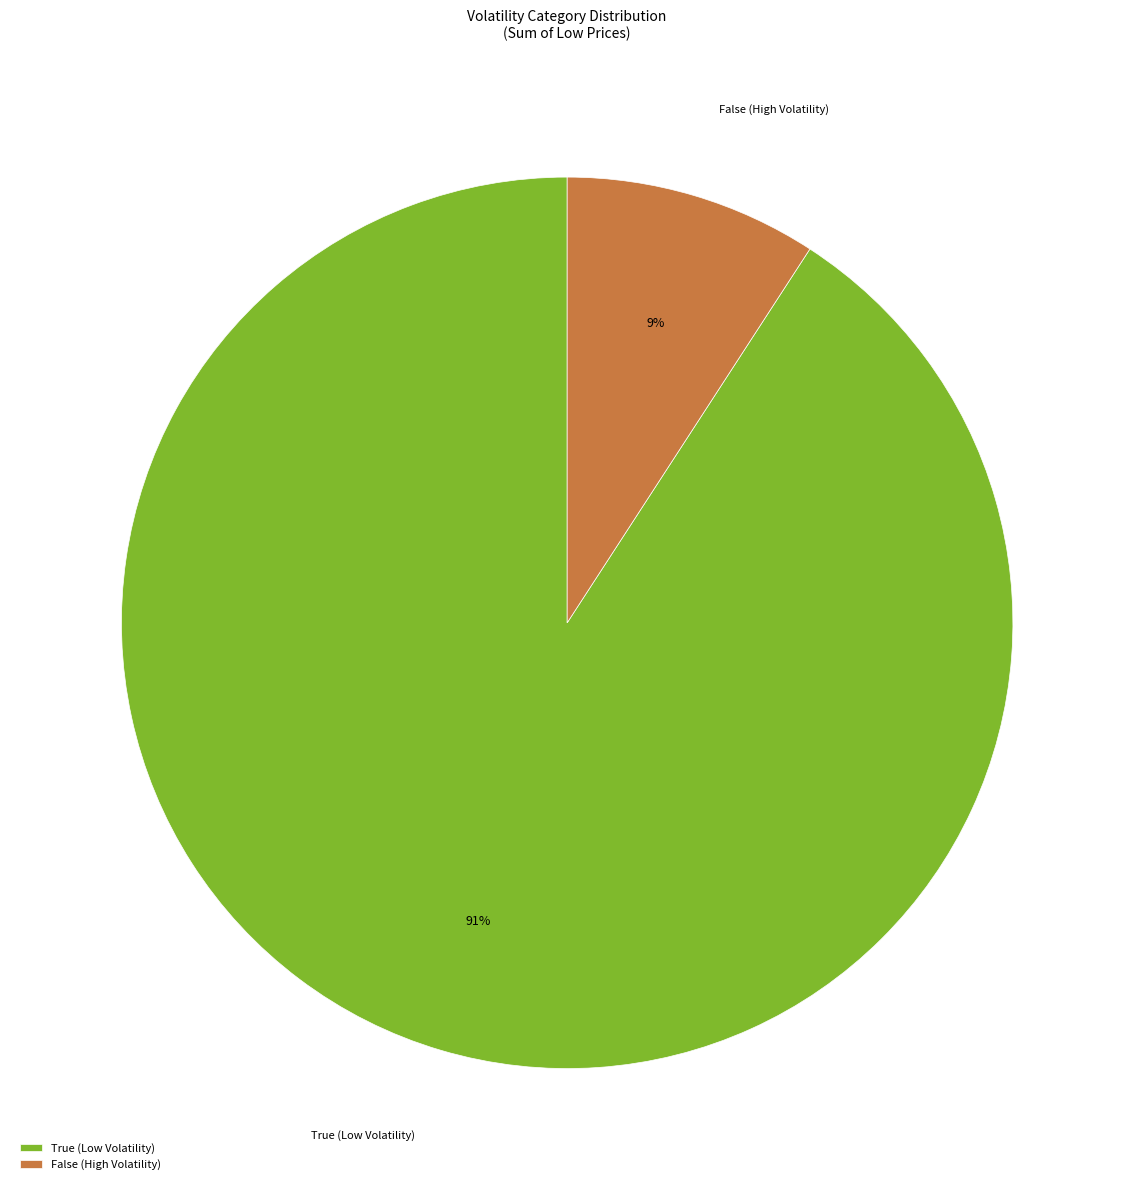

Which has a higher value, True (Low Volatility) or False (High Volatility)?

True (Low Volatility)